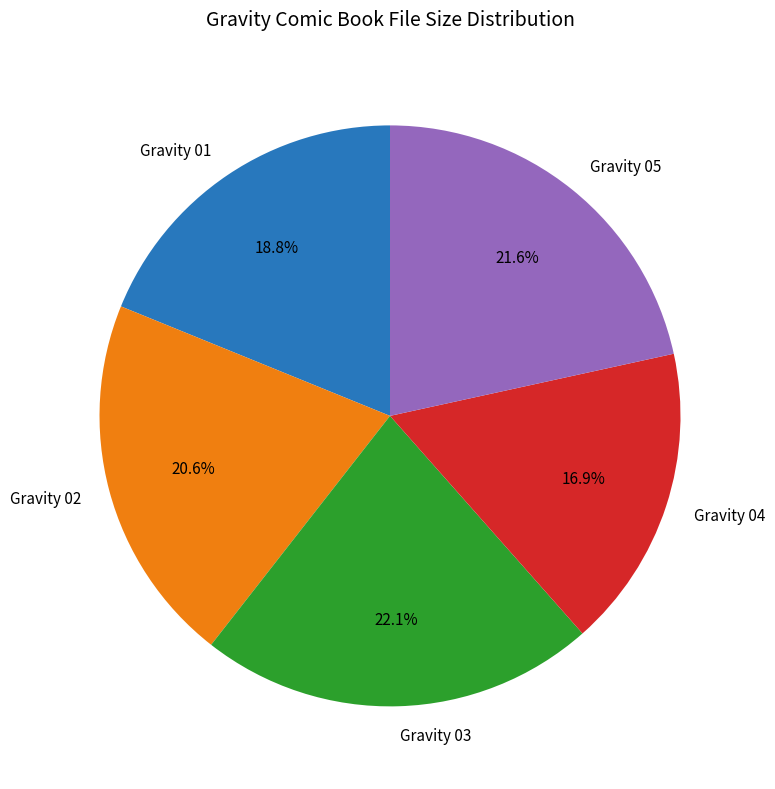

True or false: Gravity 02 accounts for 21% of the total.

True